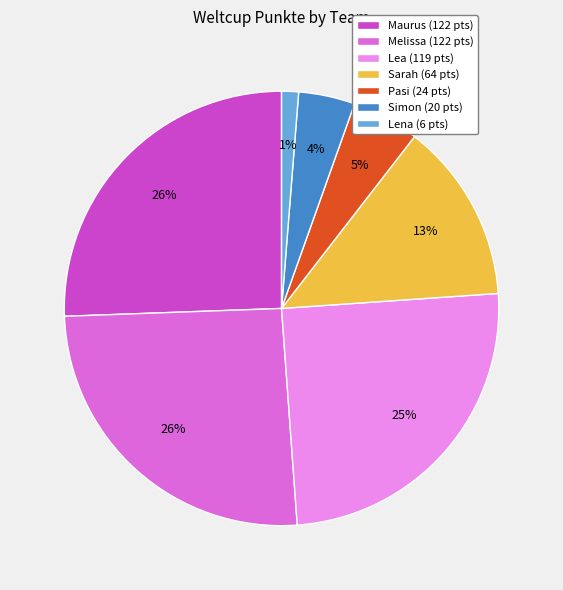

To the nearest percent, what portion does Lena (6 pts) represent?

1%